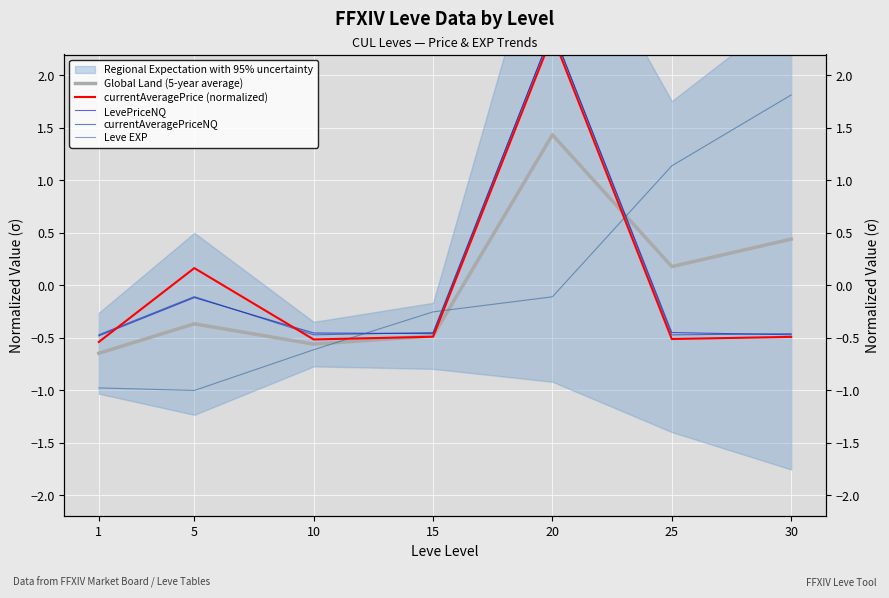

Which category has the highest value across all series?

20